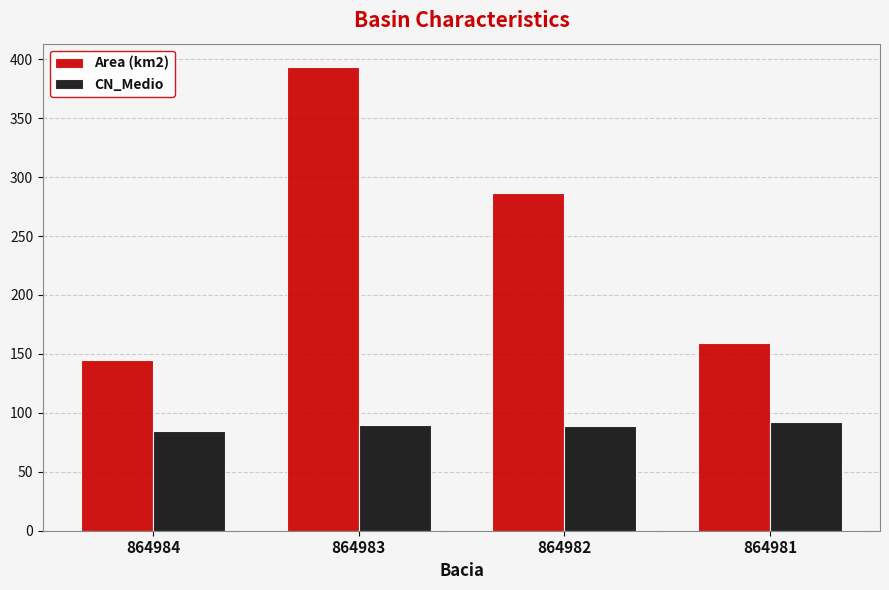

True or false: Area (km2) has a value of 517.3 at 864983.

False